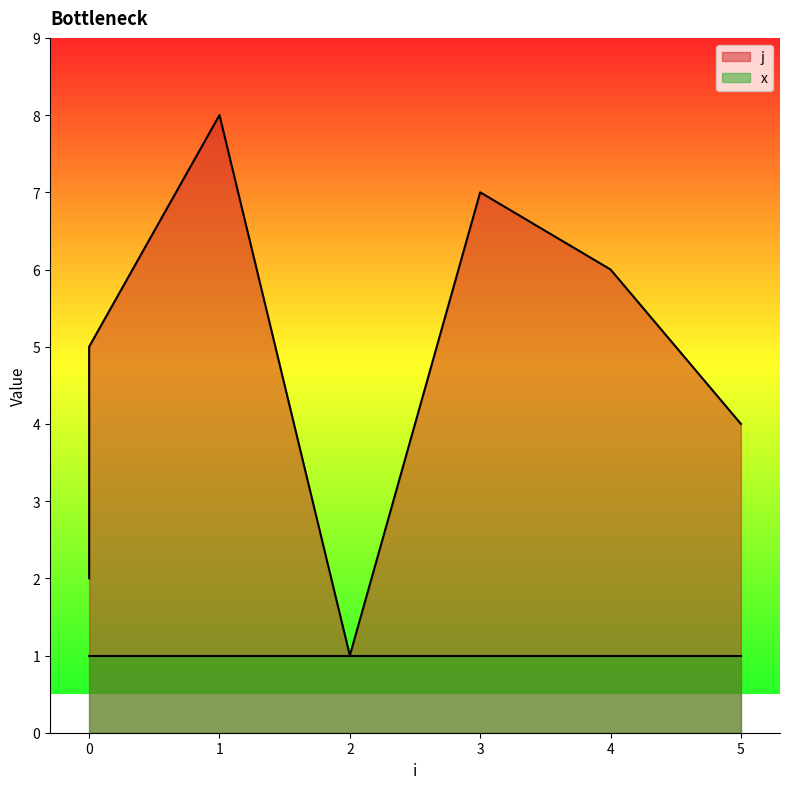

True or false: the data has more than 0 interior local peaks.

True